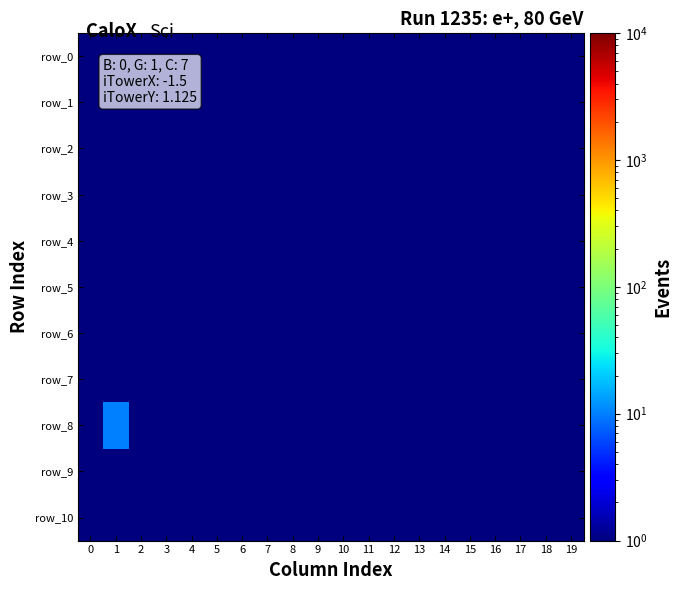

Reading right to left, list all the values displayed in this chart.

row_0: 19=1	18=1	17=1	16=1	15=1	14=1	13=1	12=1	11=1	10=1	9=1	8=1	7=1	6=1	5=1	4=1	3=1	2=1	1=1	0=1
row_1: 19=1	18=1	17=1	16=1	15=1	14=1	13=1	12=1	11=1	10=1	9=1	8=1	7=1	6=1	5=1	4=1	3=1	2=1	1=1	0=1
row_2: 19=1	18=1	17=1	16=1	15=1	14=1	13=1	12=1	11=1	10=1	9=1	8=1	7=1	6=1	5=1	4=1	3=1	2=1	1=1	0=1
row_3: 19=1	18=1	17=1	16=1	15=1	14=1	13=1	12=1	11=1	10=1	9=1	8=1	7=1	6=1	5=1	4=1	3=1	2=1	1=1	0=1
row_4: 19=1	18=1	17=1	16=1	15=1	14=1	13=1	12=1	11=1	10=1	9=1	8=1	7=1	6=1	5=1	4=1	3=1	2=1	1=1	0=1
row_5: 19=1	18=1	17=1	16=1	15=1	14=1	13=1	12=1	11=1	10=1	9=1	8=1	7=1	6=1	5=1	4=1	3=1	2=1	1=1	0=1
row_6: 19=1	18=1	17=1	16=1	15=1	14=1	13=1	12=1	11=1	10=1	9=1	8=1	7=1	6=1	5=1	4=1	3=1	2=1	1=1	0=1
row_7: 19=1	18=1	17=1	16=1	15=1	14=1	13=1	12=1	11=1	10=1	9=1	8=1	7=1	6=1	5=1	4=1	3=1	2=1	1=1	0=1
row_8: 19=1	18=1	17=1	16=1	15=1	14=1	13=1	12=1	11=1	10=1	9=1	8=1	7=1	6=1	5=1	4=1	3=1	2=1	1=10	0=1
row_9: 19=1	18=1	17=1	16=1	15=1	14=1	13=1	12=1	11=1	10=1	9=1	8=1	7=1	6=1	5=1	4=1	3=1	2=1	1=1	0=1
row_10: 19=1	18=1	17=1	16=1	15=1	14=1	13=1	12=1	11=1	10=1	9=1	8=1	7=1	6=1	5=1	4=1	3=1	2=1	1=1	0=1